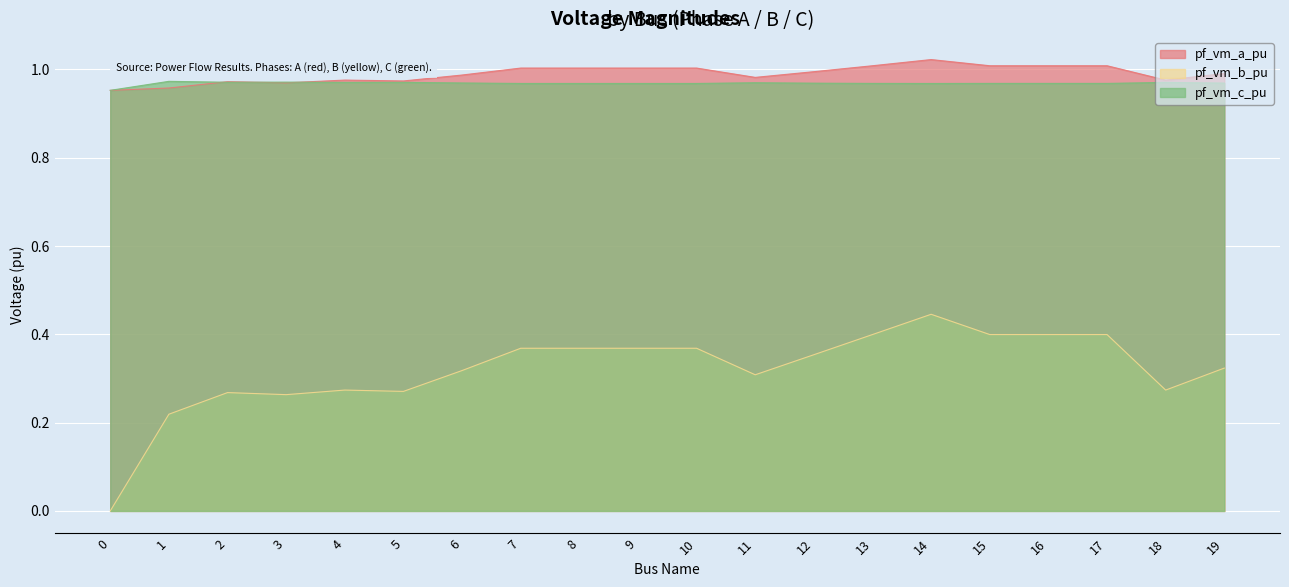

True or false: pf_vm_c_pu and pf_vm_b_pu intersect in this chart.

False